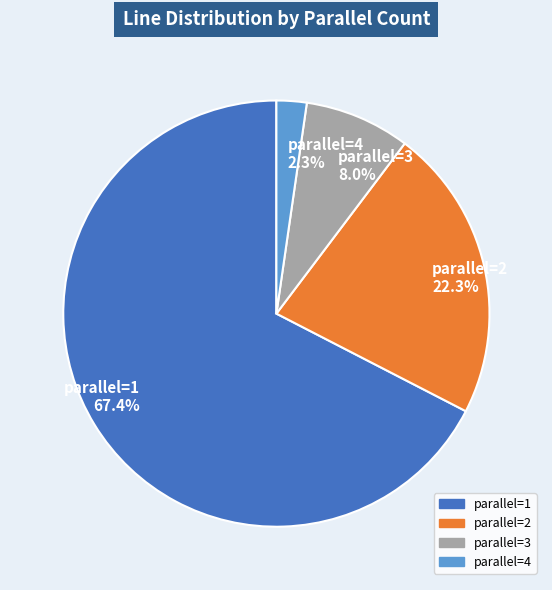

What is the ratio of the value at parallel=3 8.0% to the value at parallel=4 2.3%?

3.5